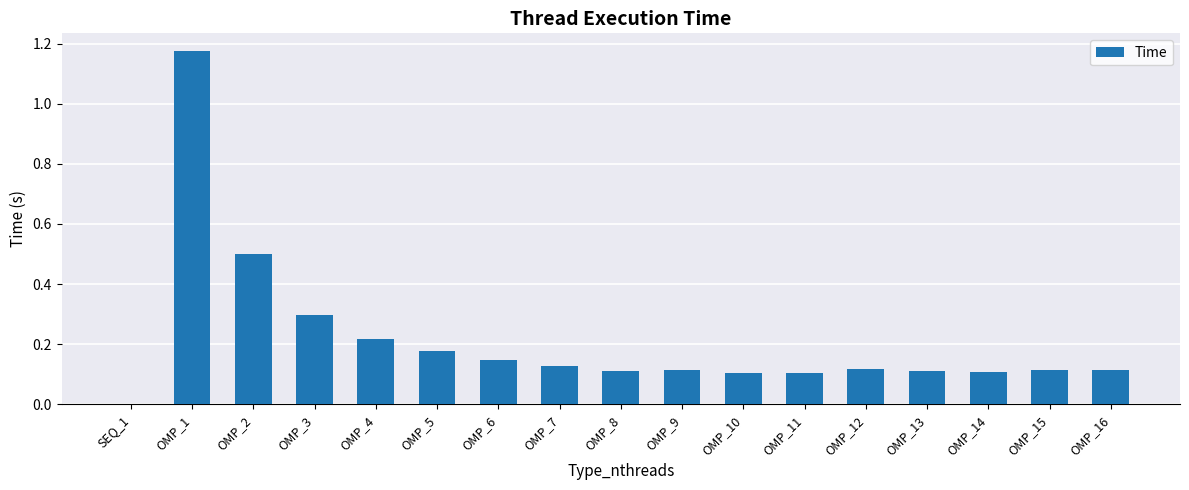

Which has a higher value, OMP_3 or OMP_7?

OMP_3